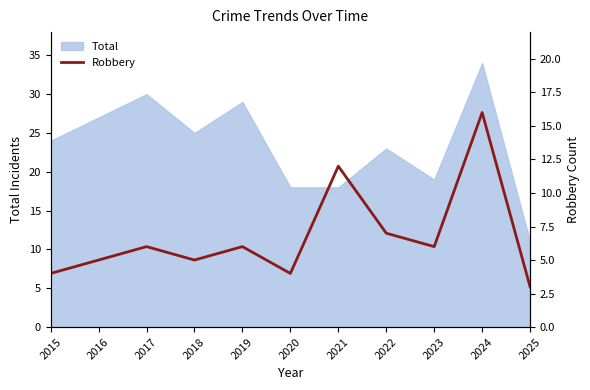

The value of Total at 2020 is 24. True or false?

False